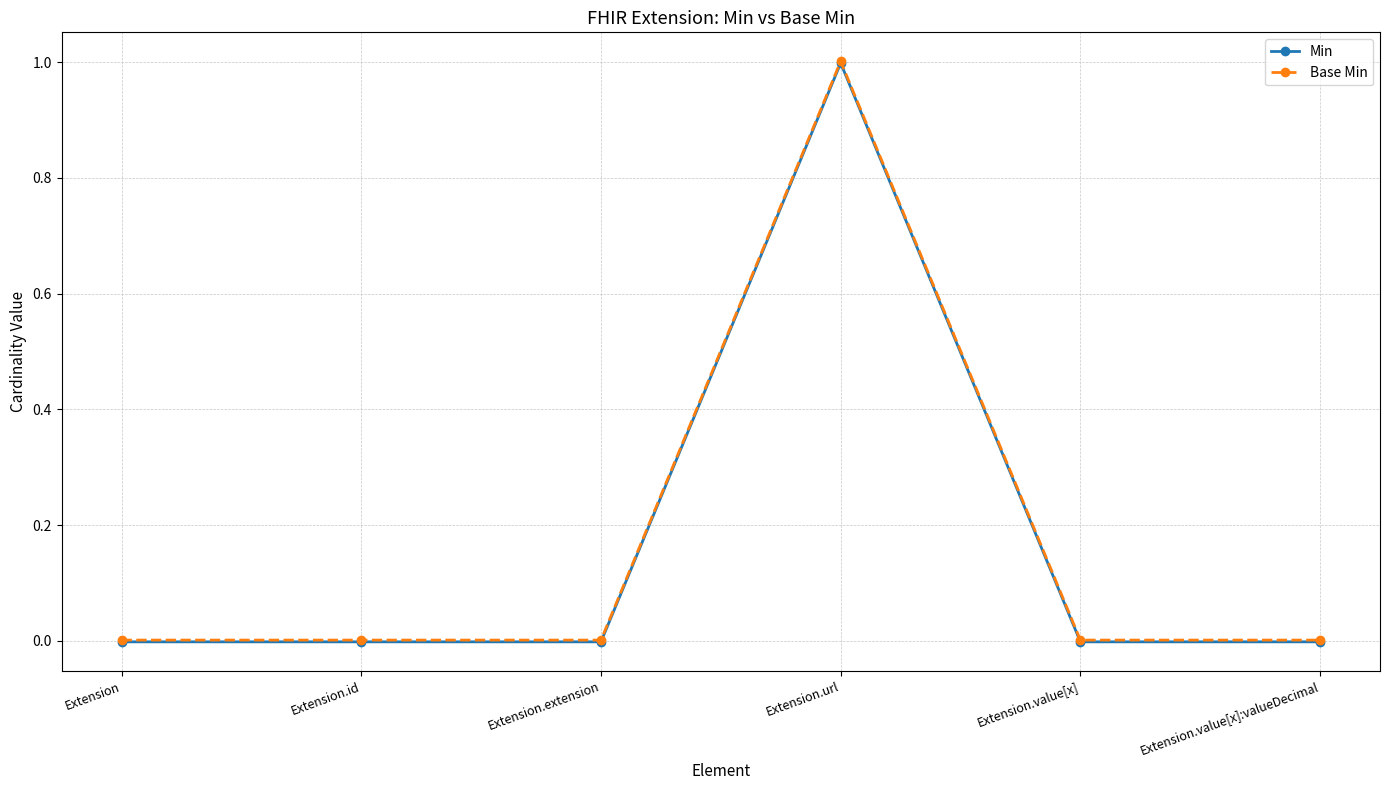

What are all the series names shown in the legend?

Min, Base Min